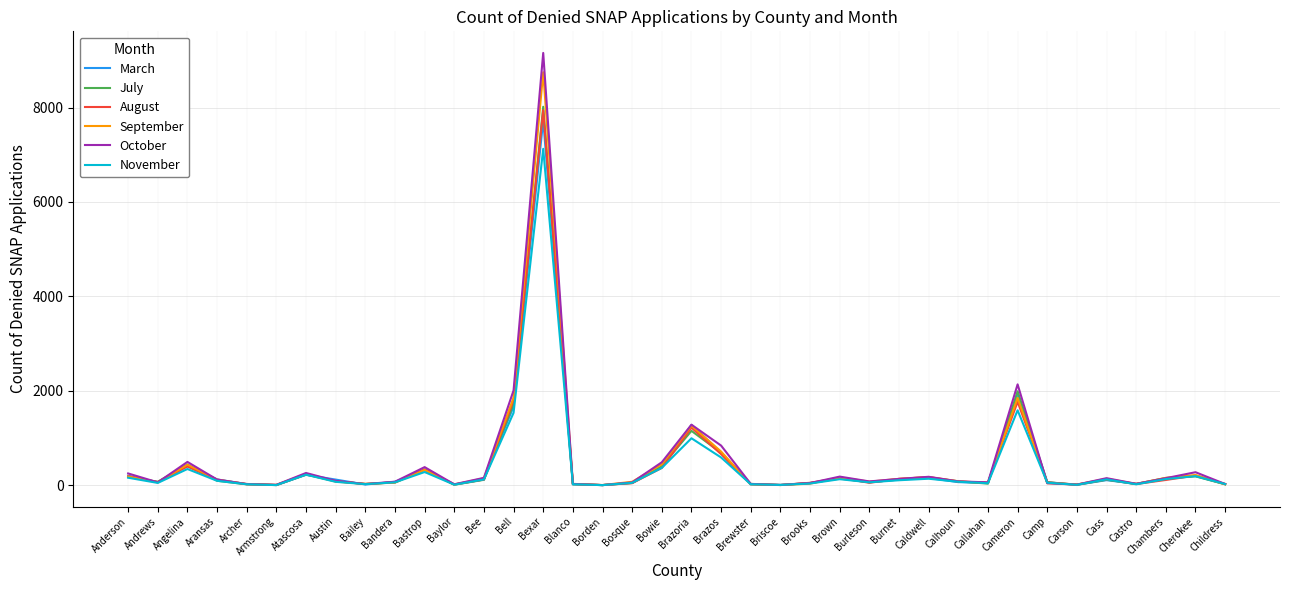

Which series has the widest spread of values?

October